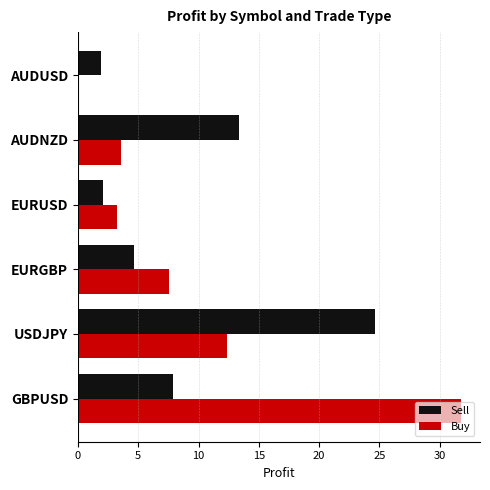

The value of Sell at EURGBP is 6.3. True or false?

False